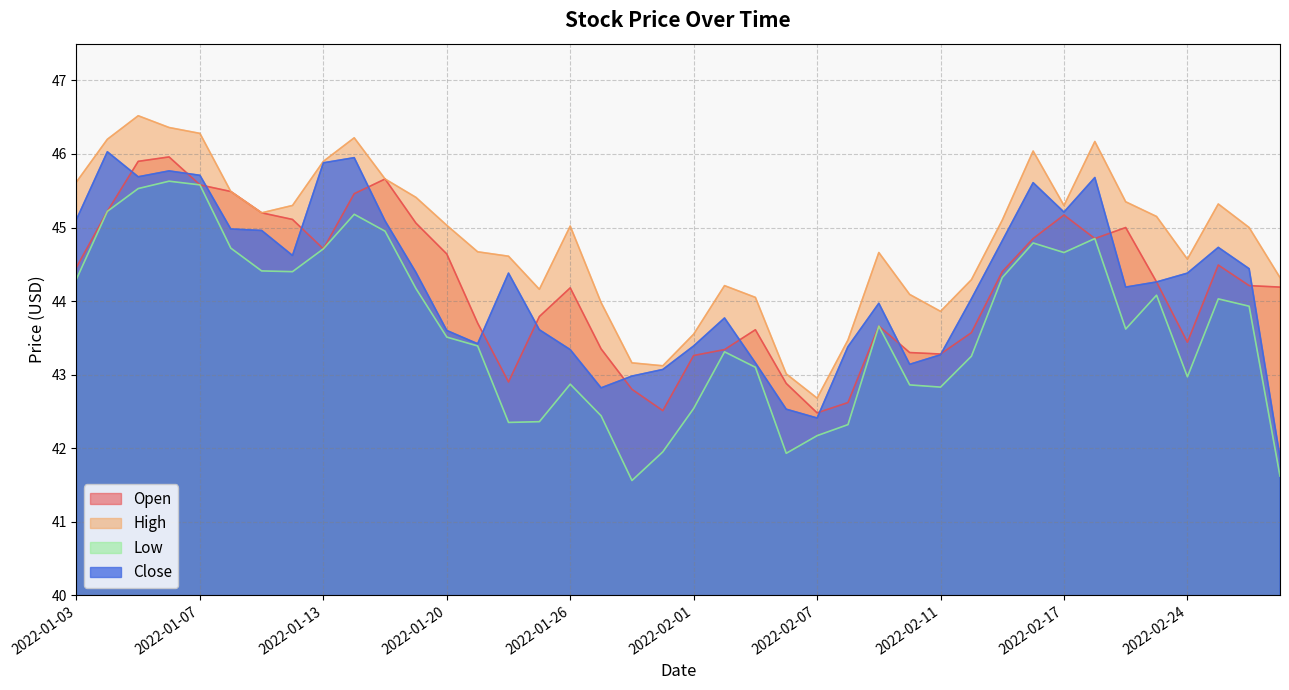

How many values in the Open series exceed 44?

23